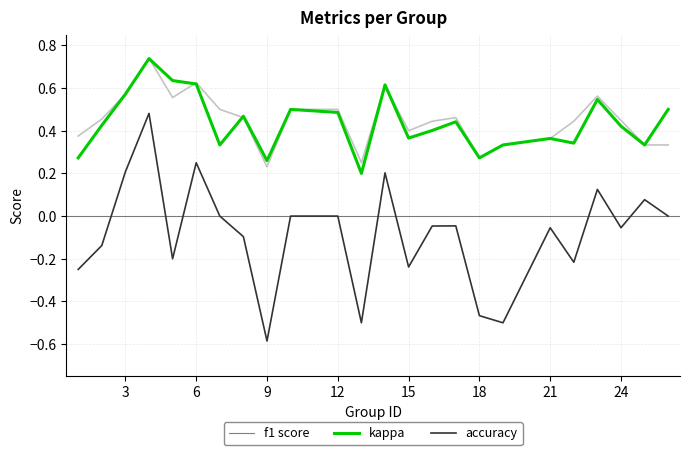

What is the minimum value shown in the chart?

-0.6